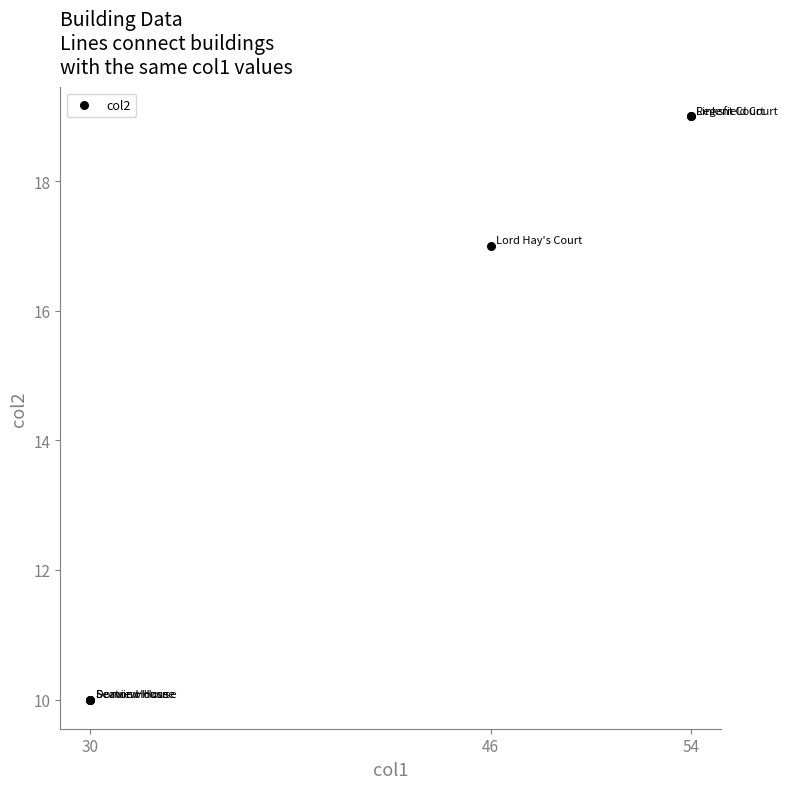

What Y value in the scatter plot is closest to 14?

17